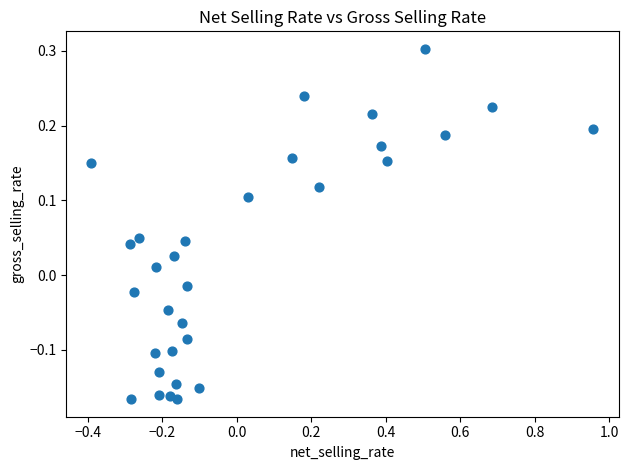

What is the range of X values (max minus min)?

1.3